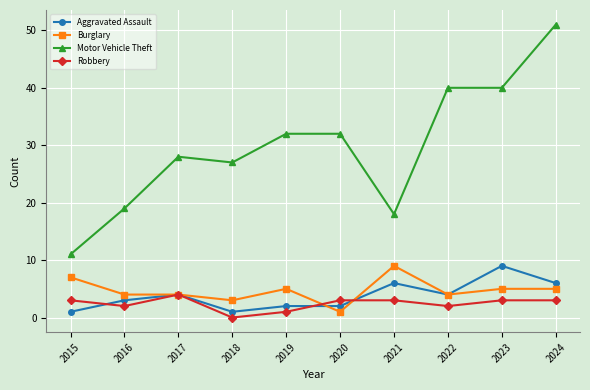

True or false: Motor Vehicle Theft and Aggravated Assault cross at least once.

False